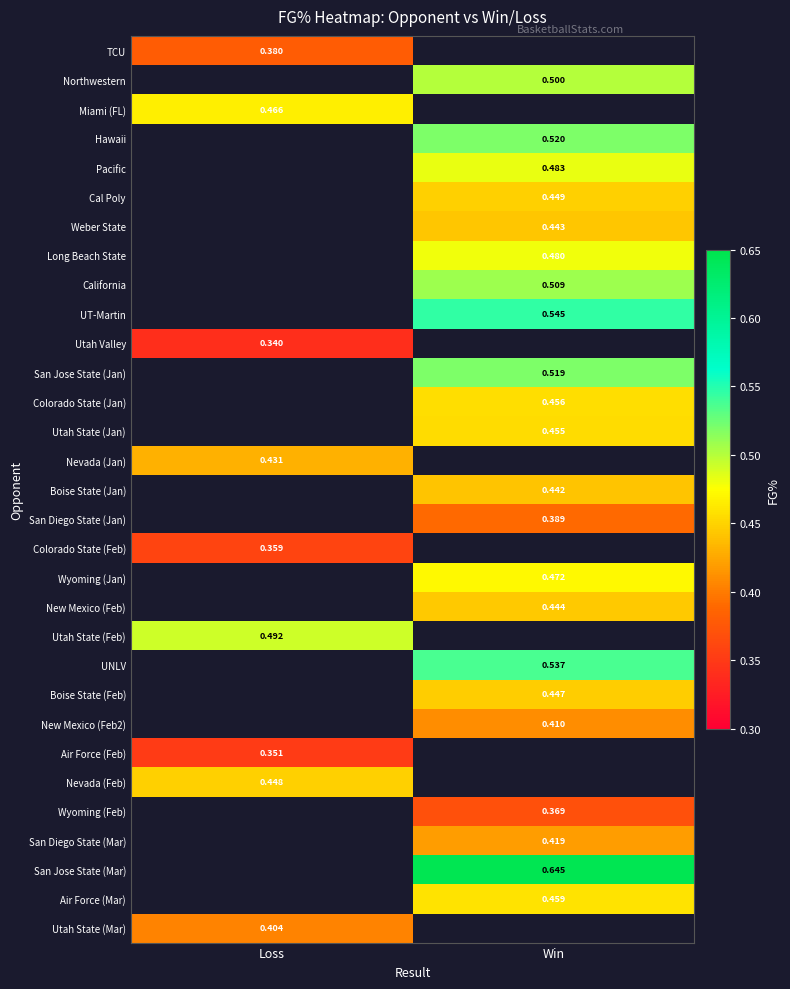

Rank the categories by Utah Valley value from highest to lowest.

Loss, Win